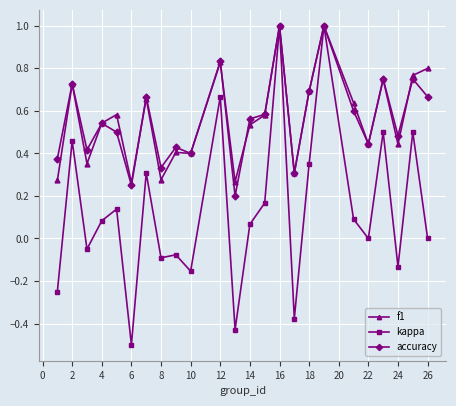

True or false: kappa has more than 0 interior local peaks.

True